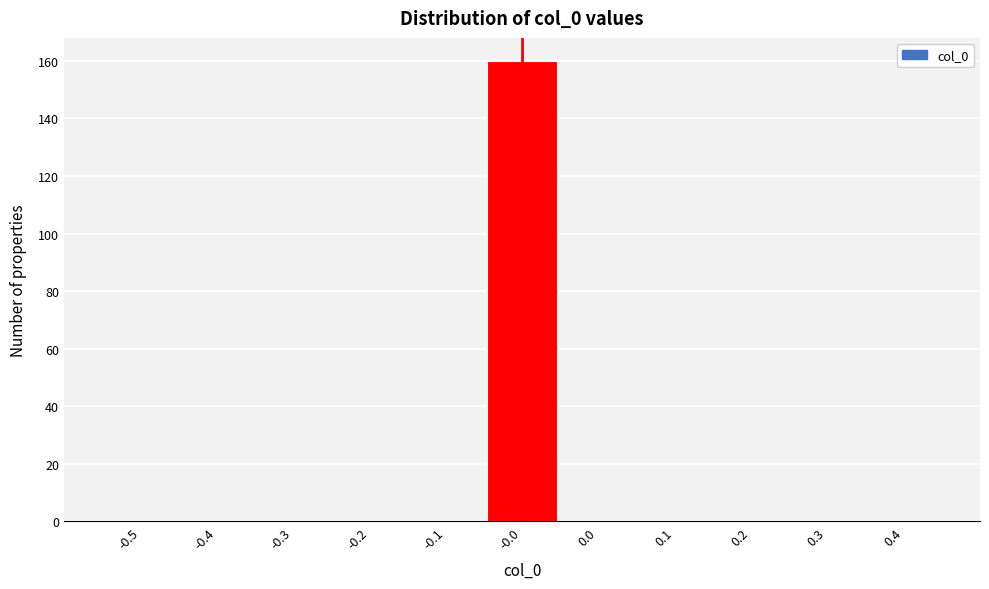

Reading left to right, what are all the values shown in this chart?

-0.5=0	-0.4=0	-0.3=0	-0.2=0	-0.1=0	-0.0=160	0.0=0	0.1=0	0.2=0	0.3=0	0.4=0